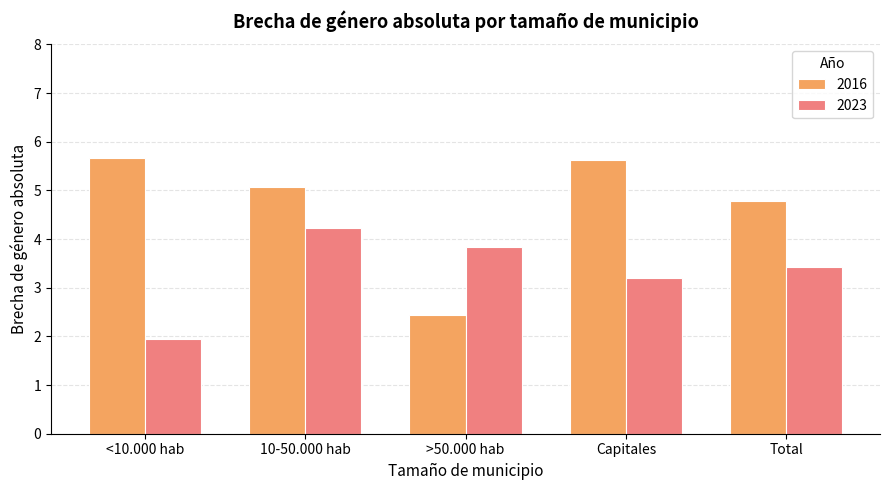

What is the minimum value for 2016?

2.4